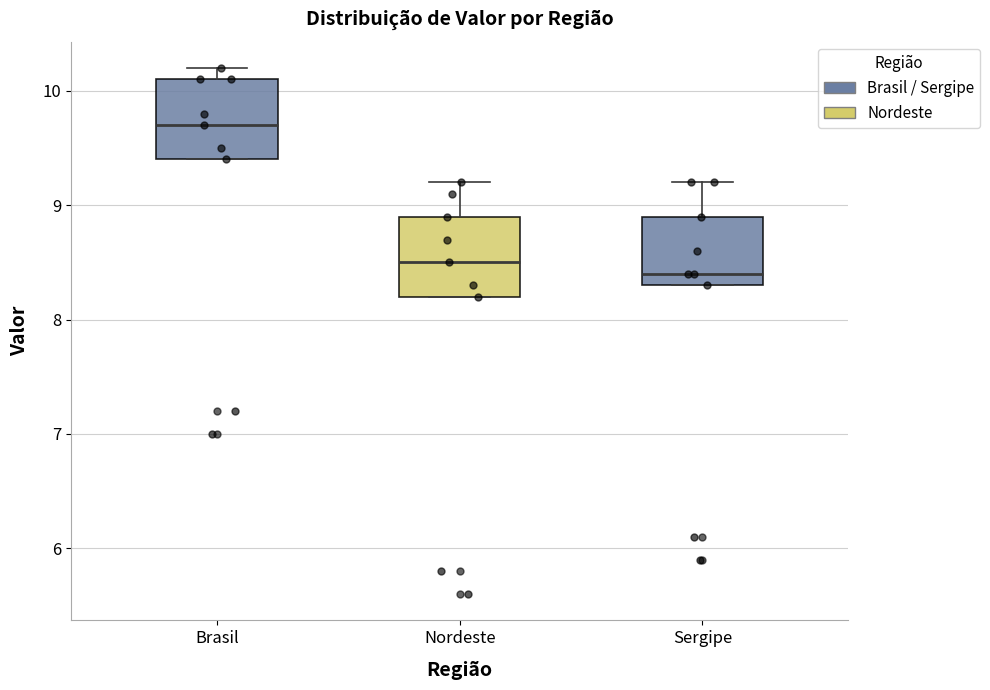

Reading left to right, transcribe this box plot: for each box, give where its median line is, the range the box spans, and where its two whiskers end, as read against the y-axis. The values are not printed on the chart, so give them approximately, as read against the axis.

Brasil: median 9.7, box 9.4 to 10.1, whiskers 9.4 to 10.2
Nordeste: median 8.5, box 8.2 to 8.9, whiskers 8.2 to 9.2
Sergipe: median 8.4, box 8.3 to 8.9, whiskers 8.3 to 9.2